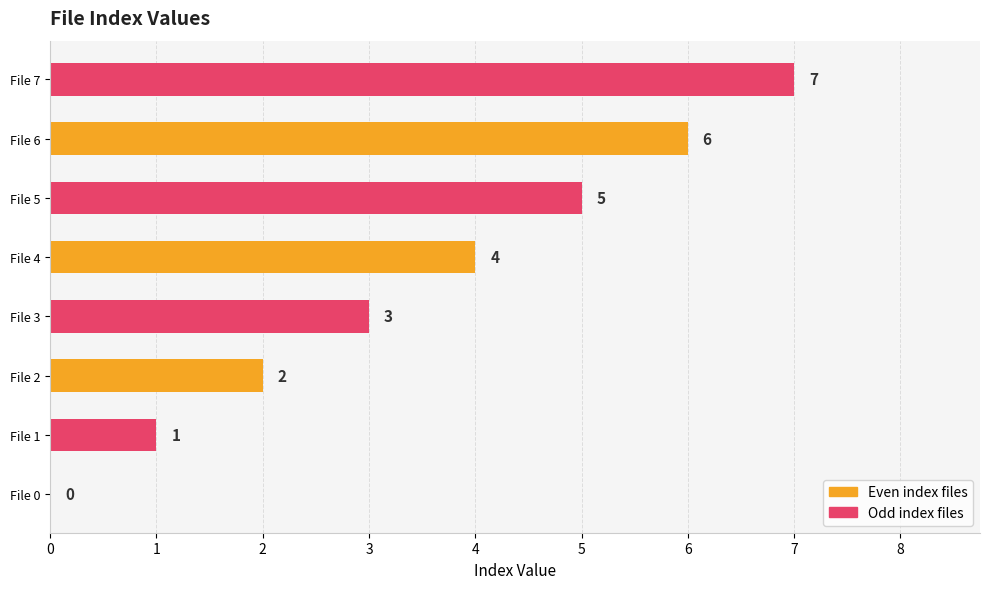

Are the bars horizontal?

Yes